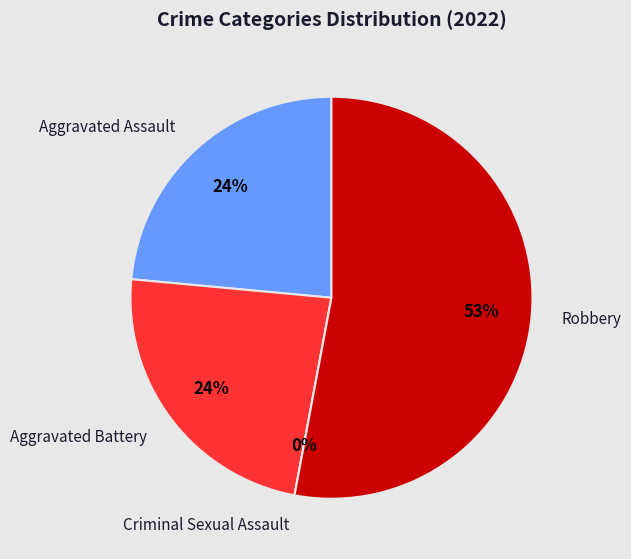

To the nearest percent, what portion does Robbery represent?

53%